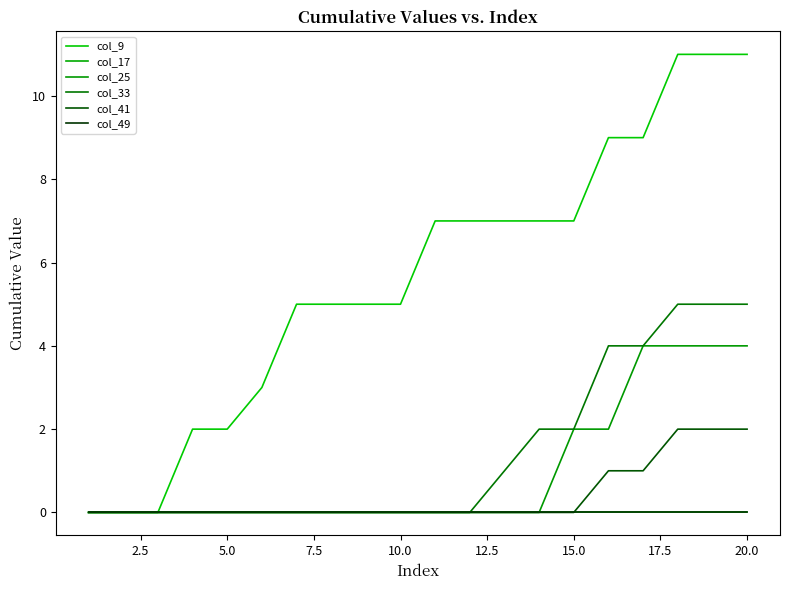

What is the difference between the maximum and second lowest values in the col_33 series?

5